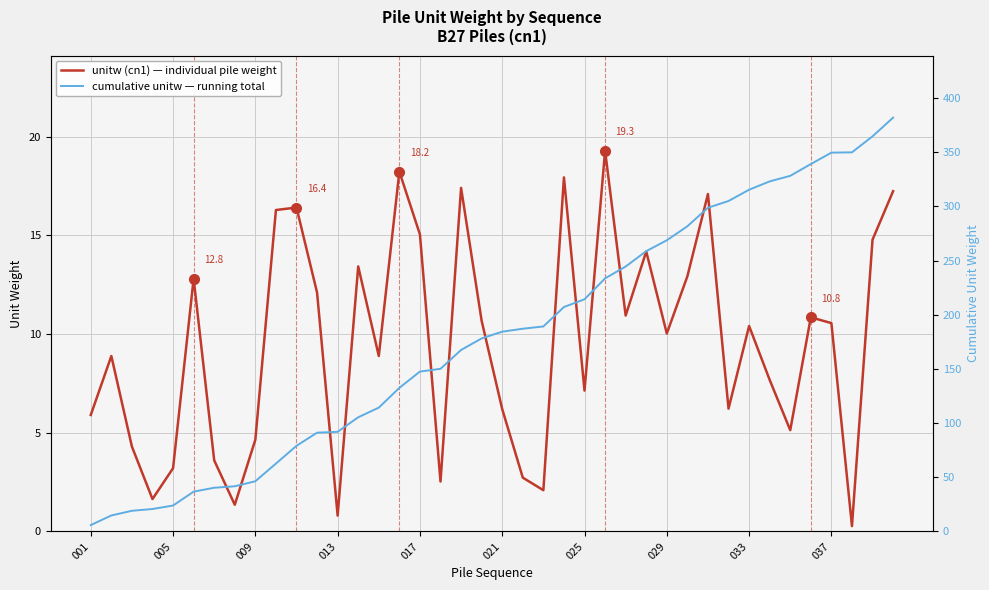

Is the value of cumulative unitw — running total at 36 greater than the value of unitw (cn1) — individual pile weight at 14?

Yes